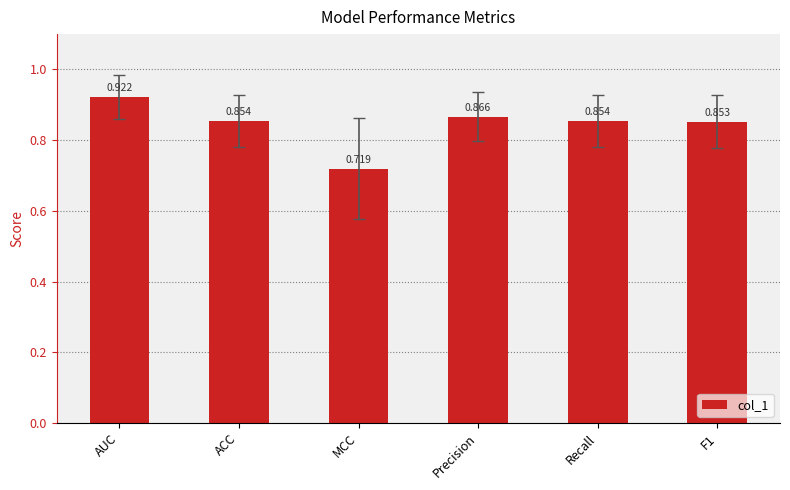

What is the label of the 6th bar from the right?

AUC